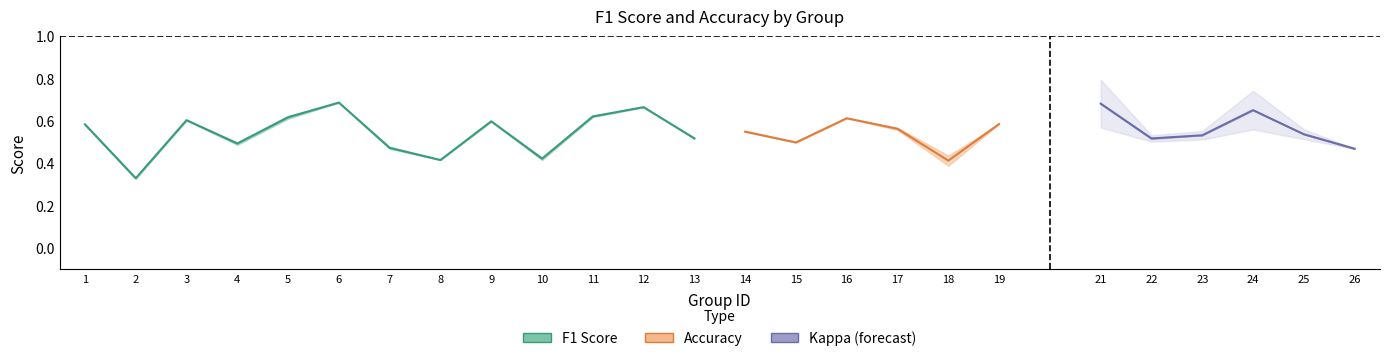

Is it true that accuracy equals 0.7 at 13?

False